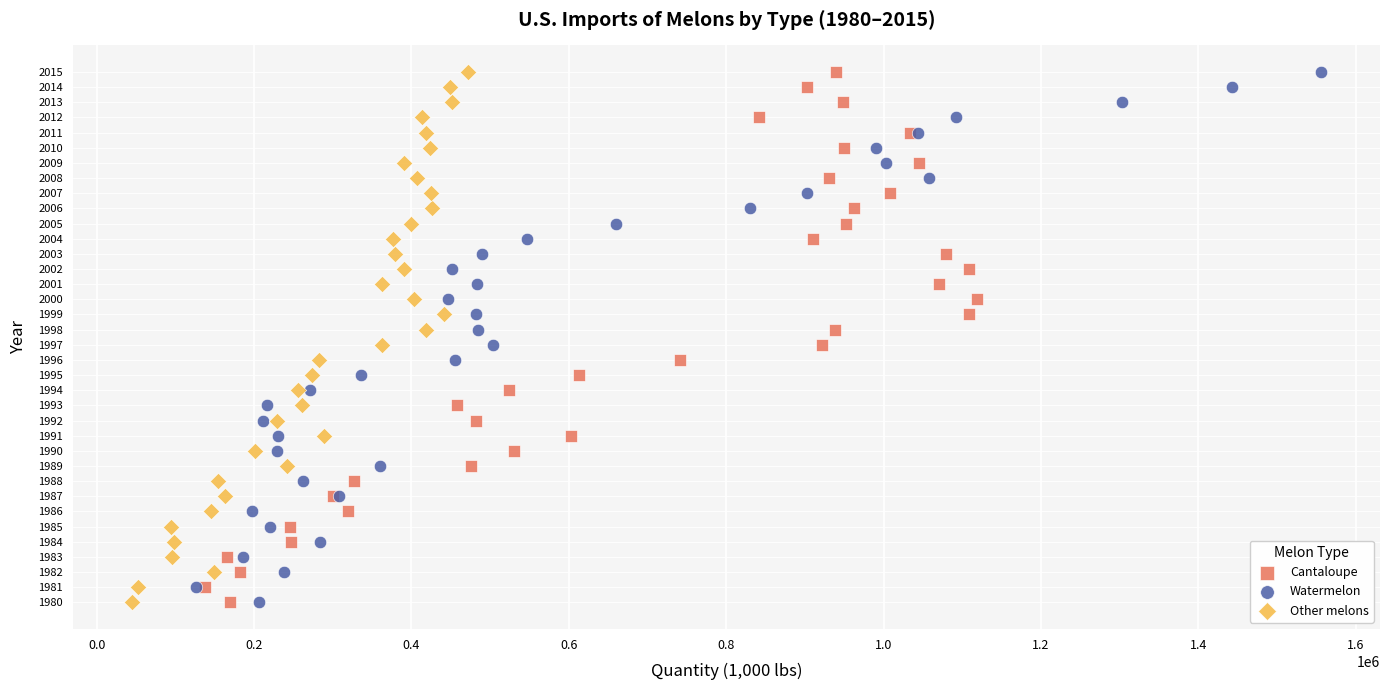

What are all the series names shown in the legend?

Cantaloupe, Watermelon, Other melons